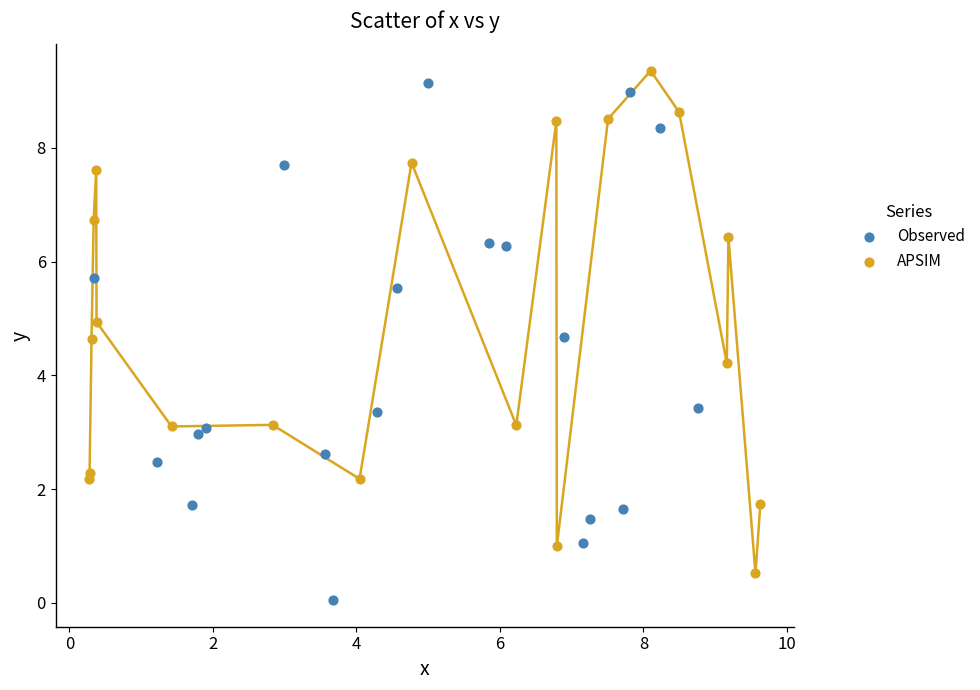

What are all the series names shown in the legend?

Observed, APSIM